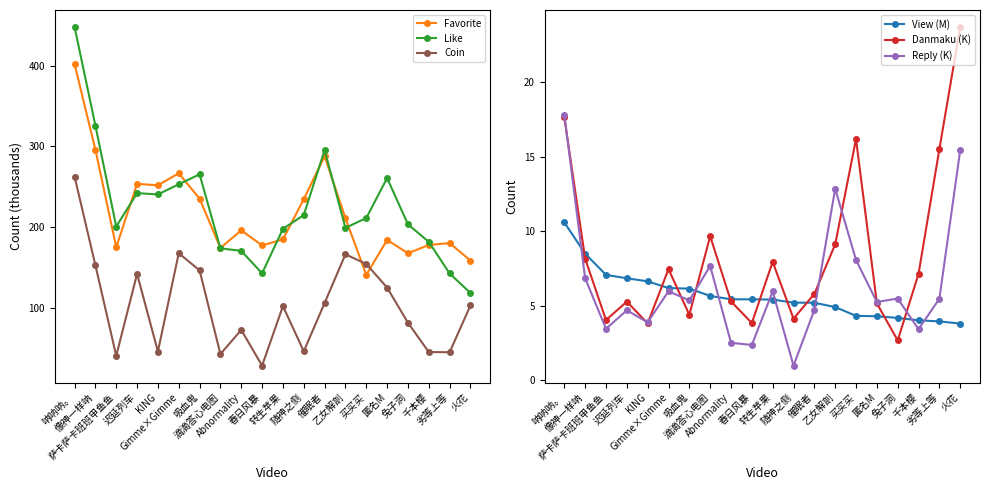

Reading left to right, transcribe all the data shown in this chart.

Favorite: 401.9	295.9	175.3	253.6	251.8	266.8	235.3	174.2	196.1	177.4	184.9	234.7	287.8	211.1	141.0	184.2	167.7	178.0	180.4	158.7
Like: 447.9	325.8	200.8	242.2	240.6	253.1	265.4	173.8	170.7	142.9	198.0	215.0	295.4	199.2	211.3	260.9	203.5	181.9	142.7	118.5
Coin: 262.6	152.8	40.8	142.2	46.1	167.8	146.5	43.0	72.9	28.6	102.3	46.4	106.1	166.4	154.5	125.2	81.8	45.5	45.2	103.1
View (M): 10.6	8.5	7.1	6.8	6.6	6.2	6.1	5.6	5.4	5.4	5.4	5.2	5.2	4.9	4.3	4.3	4.2	4.0	3.9	3.8
Danmaku (K): 17.6	8.1	4.0	5.3	3.8	7.4	4.4	9.7	5.3	3.8	7.9	4.1	5.8	9.1	16.2	5.2	2.7	7.1	15.5	23.7
Reply (K): 17.8	6.8	3.4	4.7	3.9	6.0	5.3	7.7	2.5	2.4	6.0	1.0	4.7	12.8	8.1	5.2	5.5	3.4	5.5	15.4